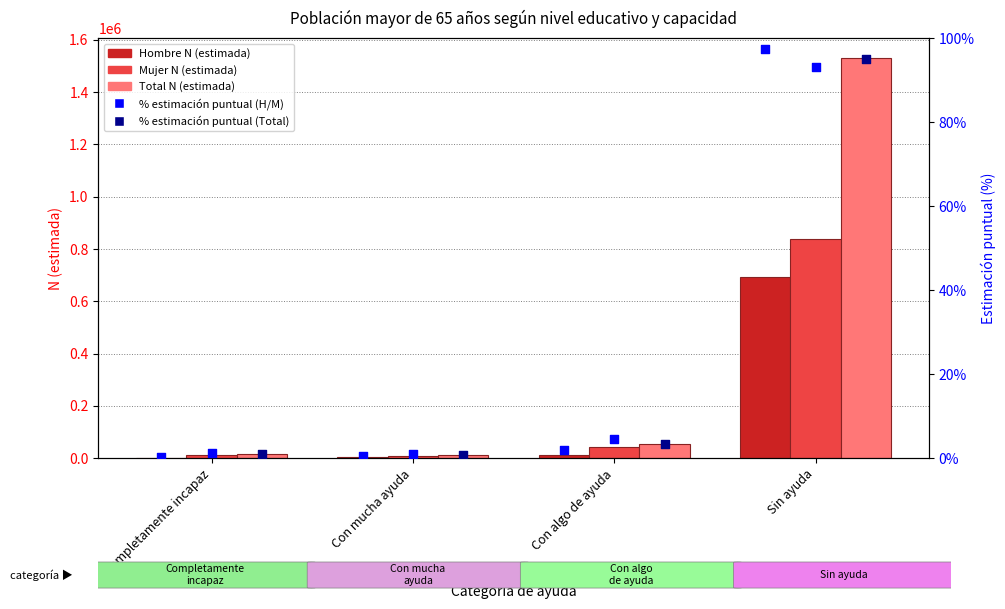

Is the value of Mujer N (estimada) at Con algo de ayuda greater than the value of Hombre % (est. puntual) at Con algo de ayuda?

Yes